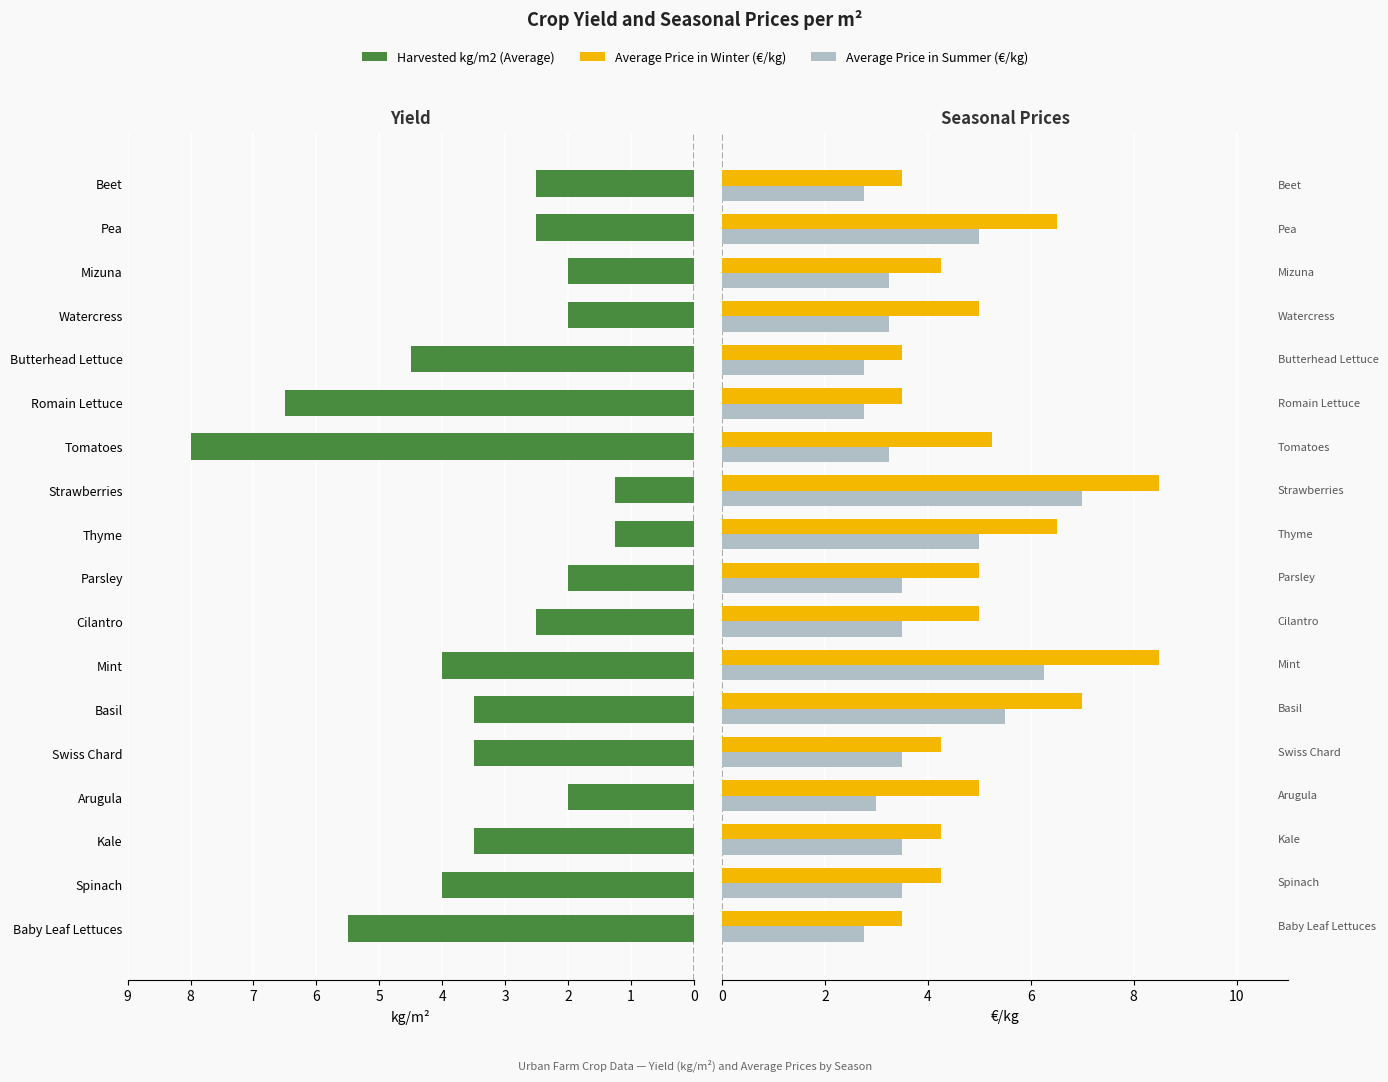

What is the value of the Average Price in Summer (€/kg) bar at the 11th from the left?

7.0